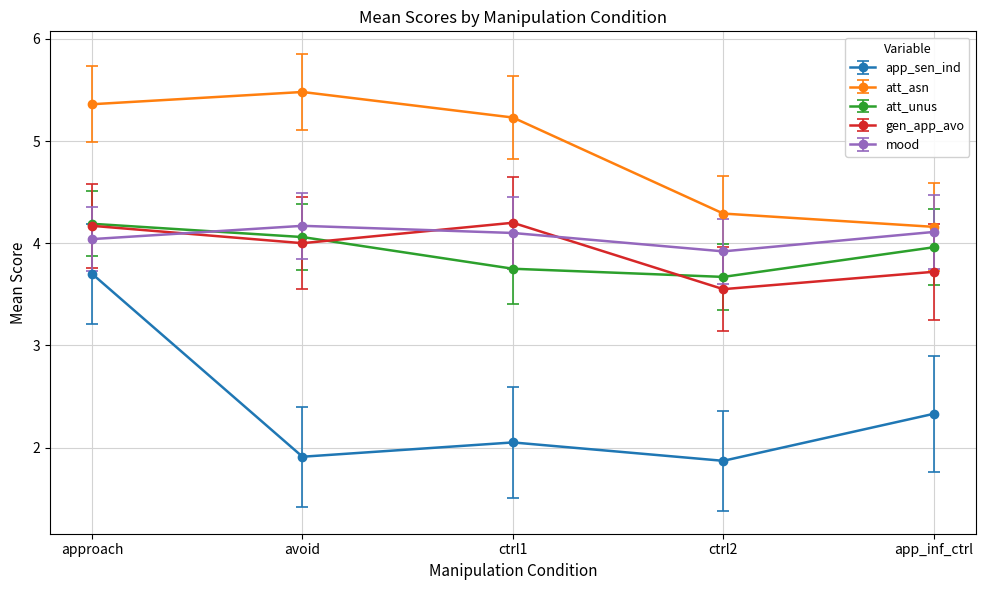

What is the label of the 3rd point from the right?

ctrl1